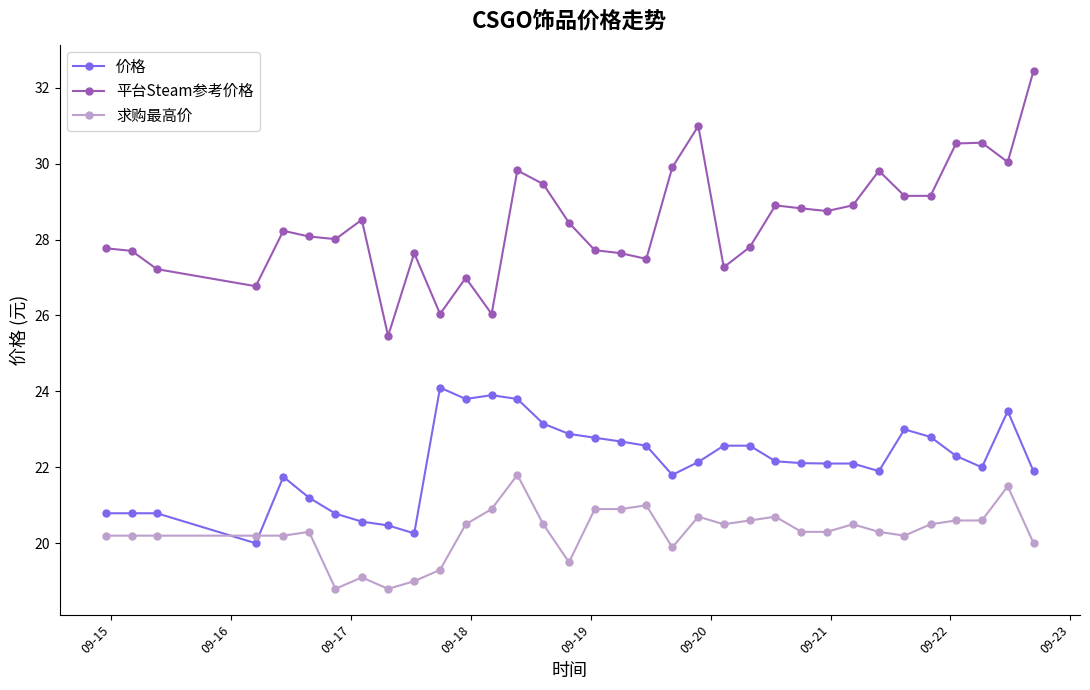

How many distinct data groups are displayed?

3